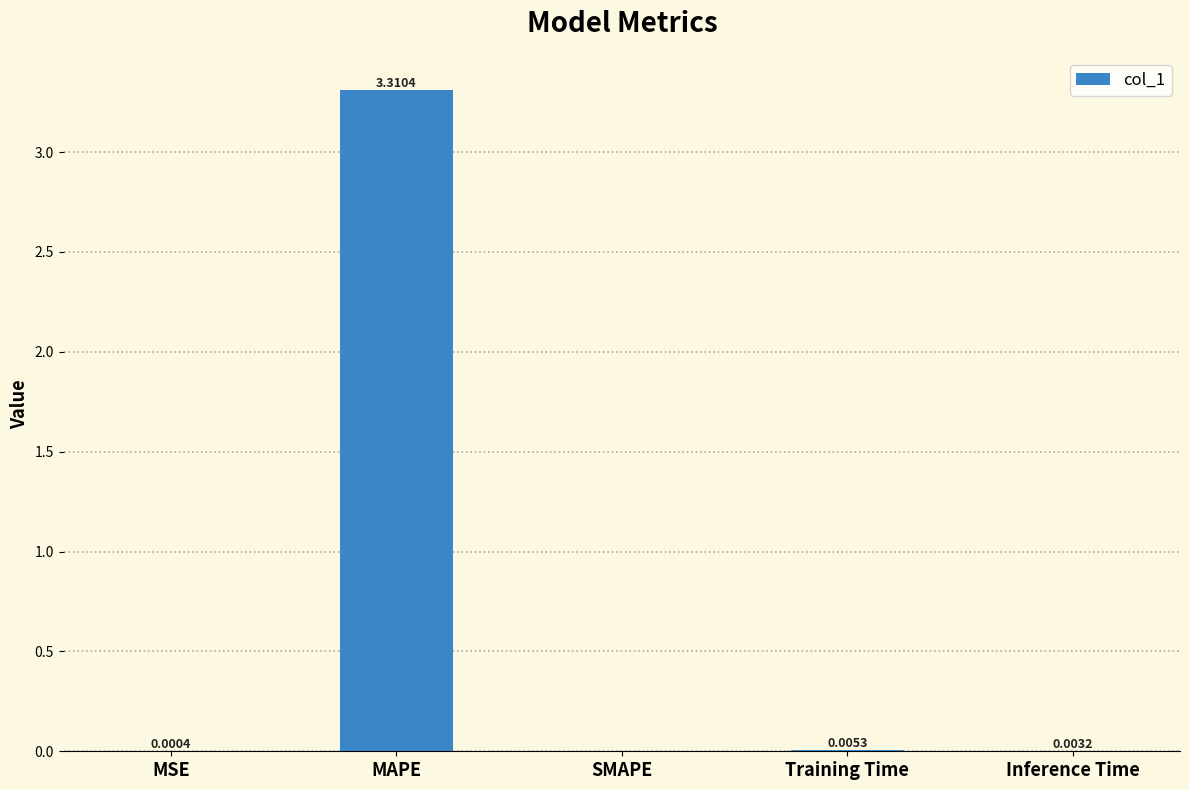

What is the sum of all values?

3.3